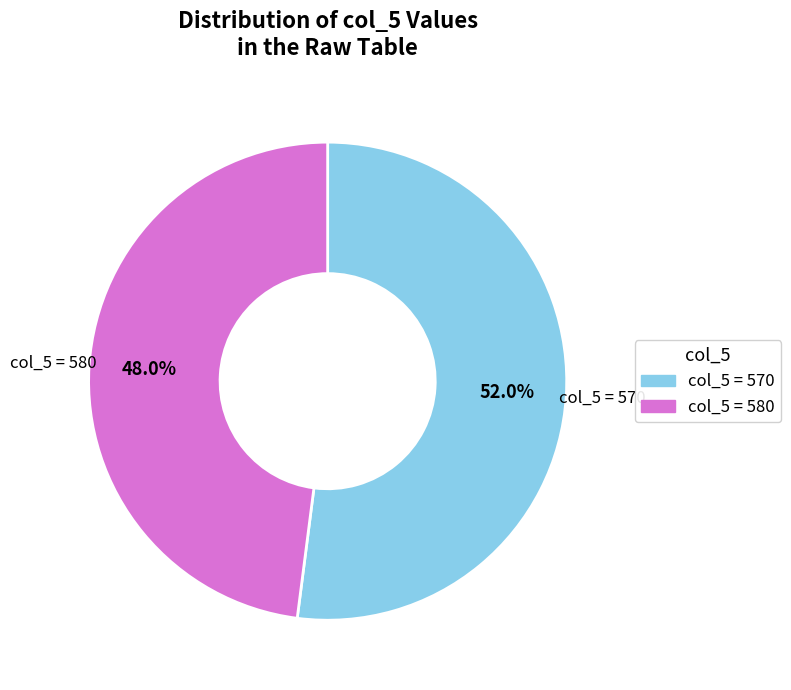

How many segments does this pie chart have?

2